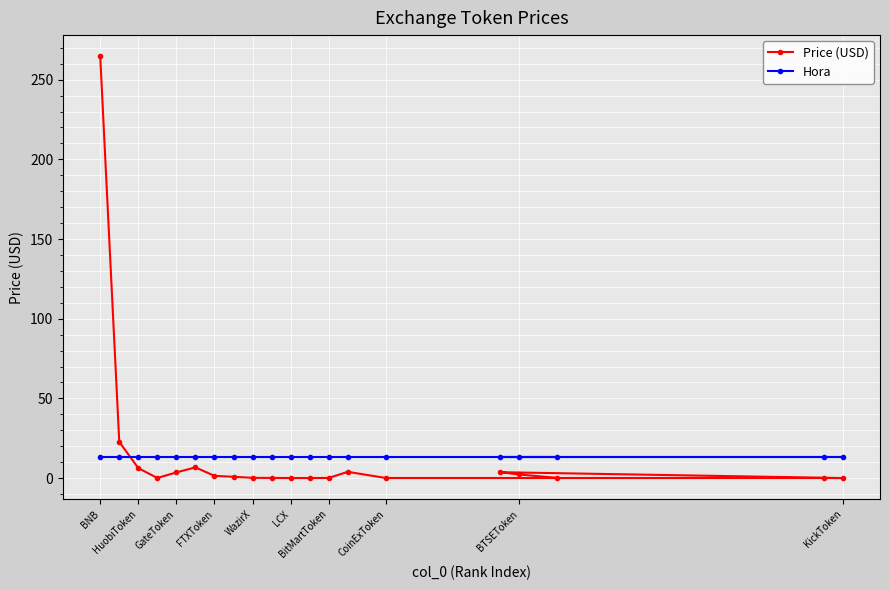

How many lines are shown in the chart?

2